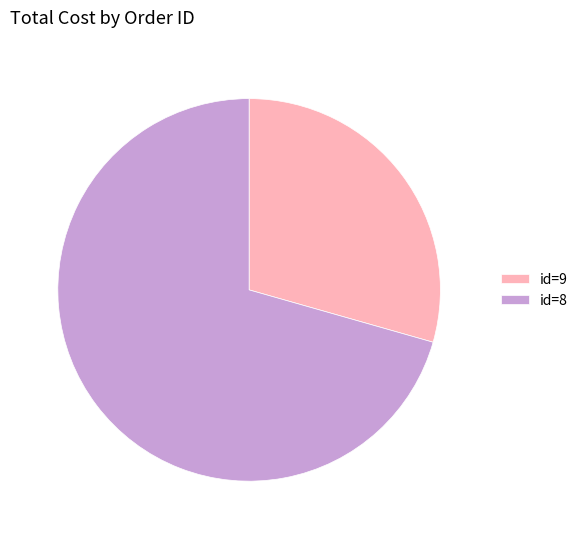

Combined, do id=8 and id=9 account for over 50%?

Yes